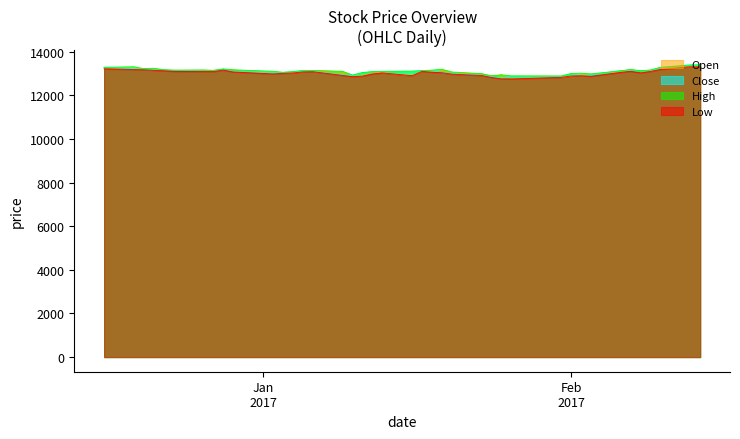

What is the lowest value of the High series?

12892